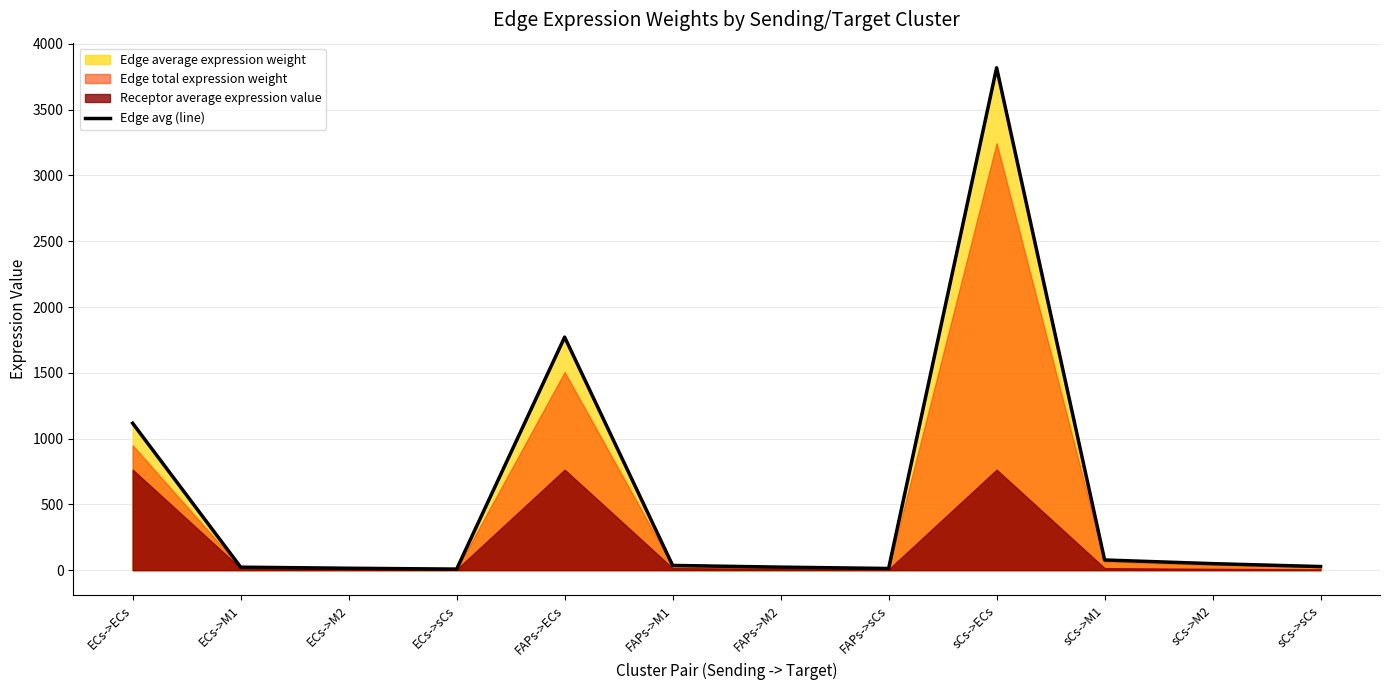

Which has a higher value, ECs->ECs or sCs->M2?

ECs->ECs